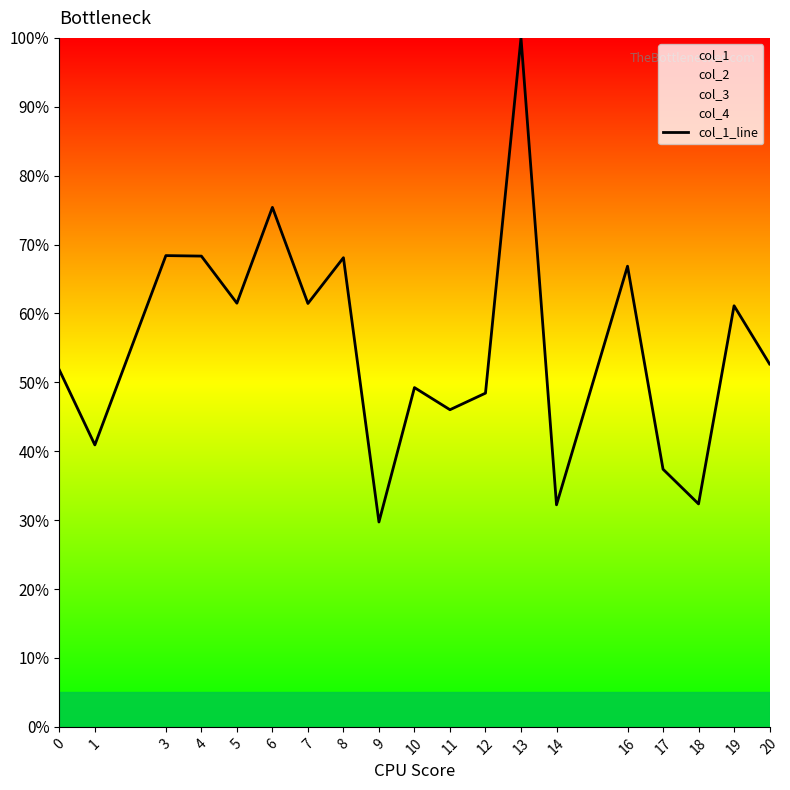

Is this an area chart (filled region under the line)?

No